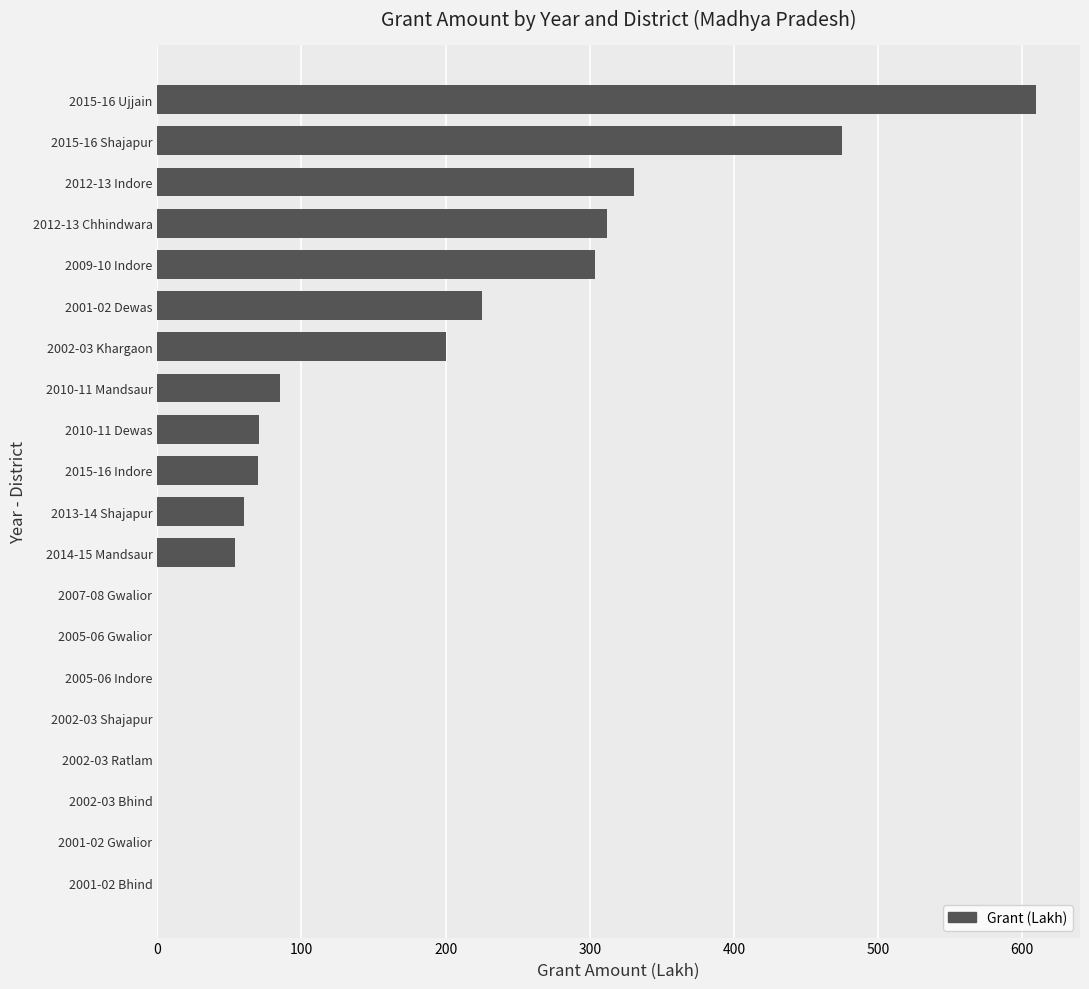

At which category does the chart reach its peak across all series?

2015-16 Ujjain